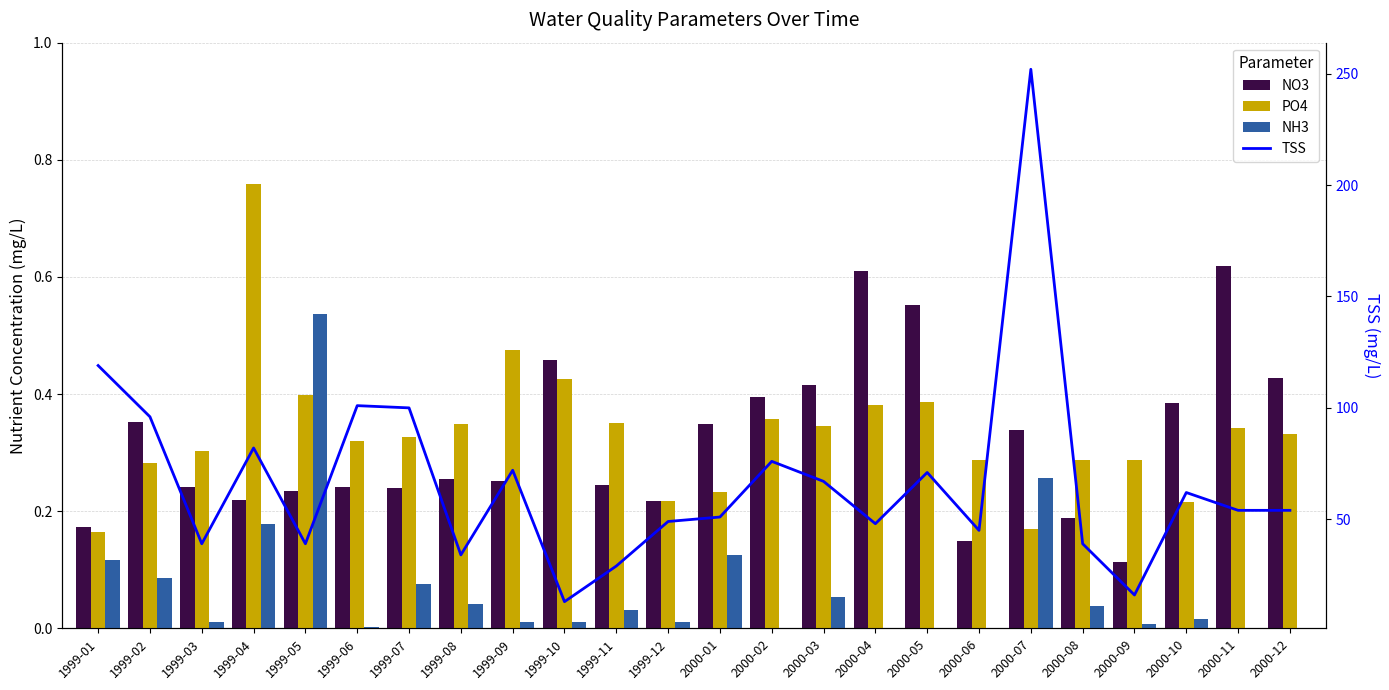

Is it true that NH3 equals 0.0 at 2000-08?

True